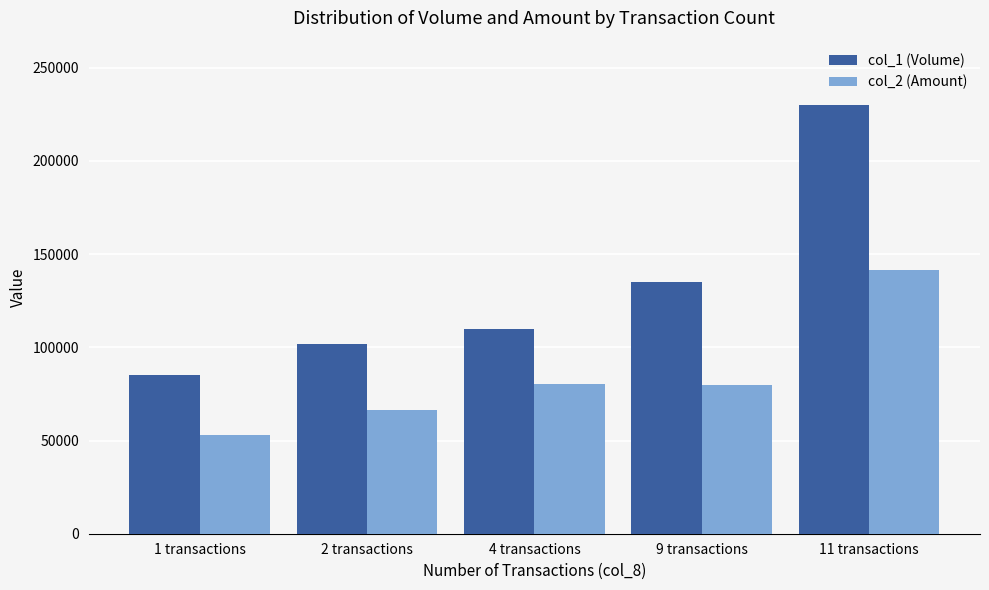

What value does the col_2 (Amount) series have at 4 transactions?

80200